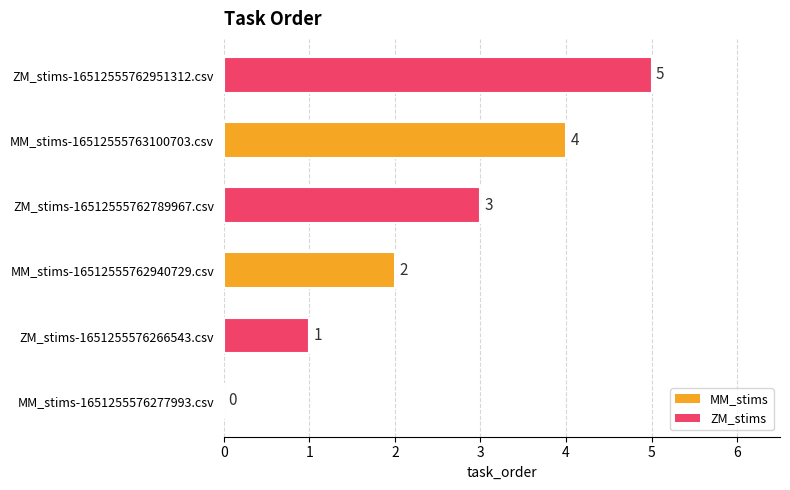

What is the sum of the values at MM_stims-16512555763100703.csv and MM_stims-1651255576277993.csv?

4